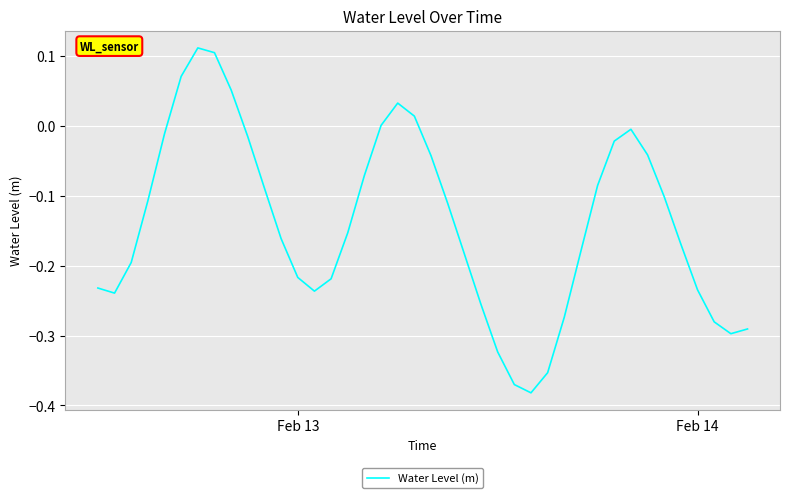

What is the difference between the maximum and minimum values?

0.5